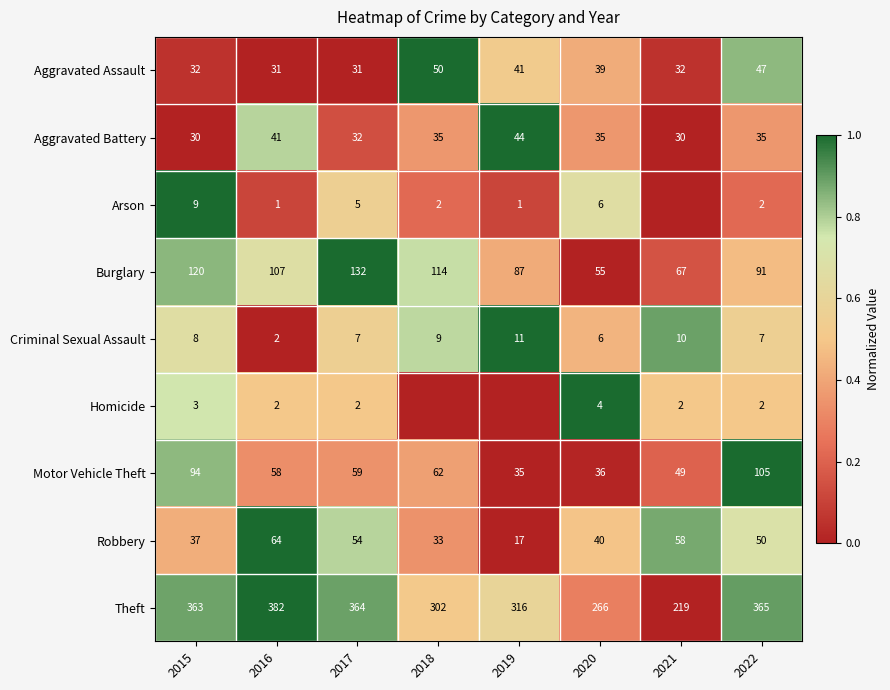

What is the average value of the Motor Vehicle Theft series?

62